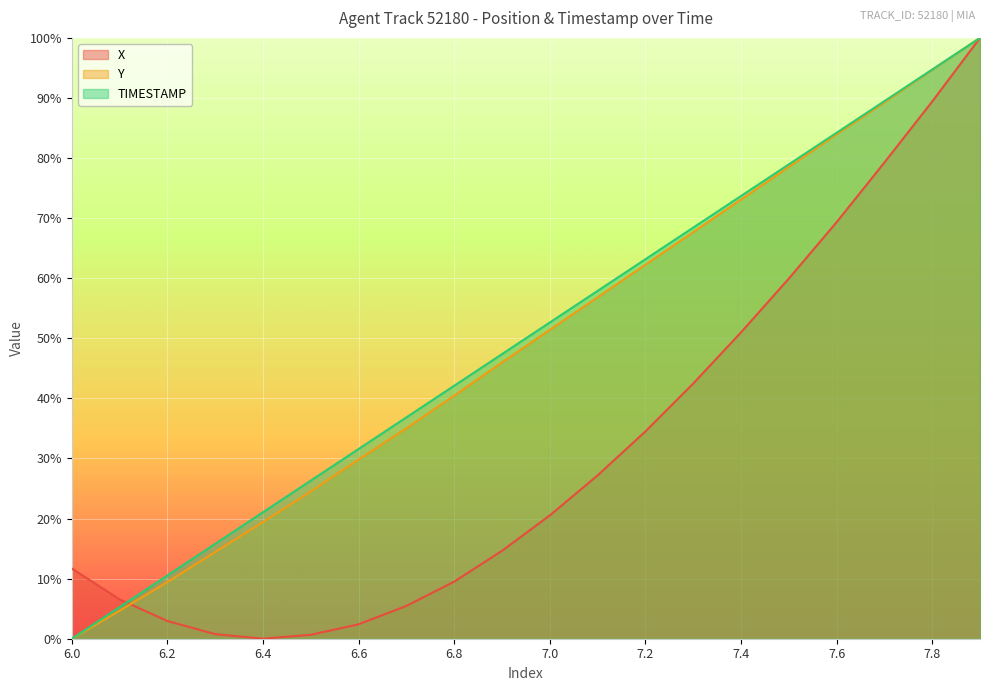

Which category has the lowest value across all series?

6.4